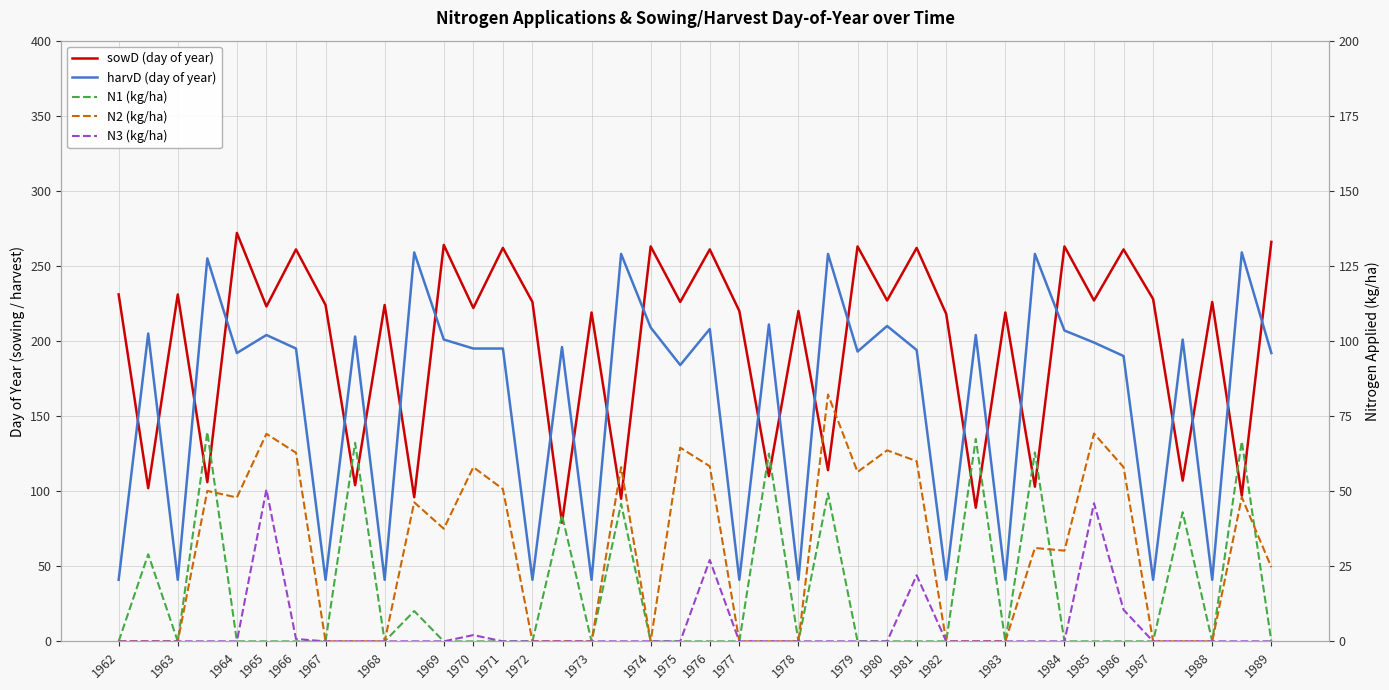

Reading right to left, what are all the values shown in this chart?

sowD (day of year): 266.0	97.0	226.0	107.0	228.0	261.0	227.0	263.0	103.0	219.0	89.0	218.0	262.0	227.0	263.0	114.0	220.0	110.0	220.0	261.0	226.0	263.0	95.0	219.0	79.0	226.0	262.0	222.0	264.0	96.0	224.0	104.0	224.0	261.0	223.0	272.0	106.0	231.0	102.0	231.0
harvD (day of year): 192.0	259.0	41.0	201.0	41.0	190.0	199.0	207.0	258.0	41.0	204.0	41.0	194.0	210.0	193.0	258.0	41.0	211.0	41.0	208.0	184.0	209.0	258.0	41.0	196.0	41.0	195.0	195.0	201.0	259.0	41.0	203.0	41.0	195.0	204.0	192.0	255.0	41.0	205.0	41.0
N1 (kg/ha): 0.0	66.6	0.0	43.0	0.0	0.0	0.0	0.0	62.9	0.0	67.4	0.0	0.0	0.0	0.0	49.3	0.0	62.5	0.0	0.0	0.0	0.0	45.8	0.0	42.0	0.0	0.0	0.0	0.0	10.1	0.0	66.1	0.0	0.0	0.0	0.0	69.7	0.0	29.0	0.0
N2 (kg/ha): 24.7	48.0	0.0	0.0	0.0	58.0	69.2	30.2	31.1	0.0	0.0	0.0	60.0	63.6	56.4	82.2	0.0	0.0	0.0	58.3	64.5	0.0	58.0	0.0	0.0	0.0	50.7	58.0	37.5	46.3	0.0	0.0	0.0	62.8	69.1	47.9	50.1	0.0	0.0	0.0
N3 (kg/ha): 0.0	0.0	0.0	0.0	0.0	10.5	46.0	0.0	0.0	0.0	0.0	0.0	22.0	0.0	0.0	0.0	0.0	0.0	0.0	27.1	0.0	0.0	0.0	0.0	0.0	0.0	0.0	2.1	0.0	0.0	0.0	0.0	0.0	0.8	50.6	0.0	0.0	0.0	0.0	0.0